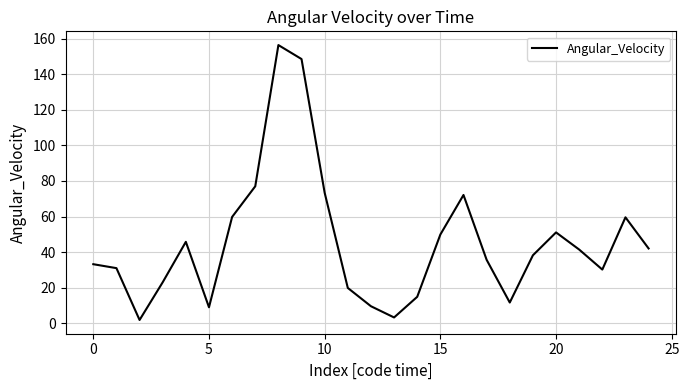

What is the maximum value shown in the chart?

156.5